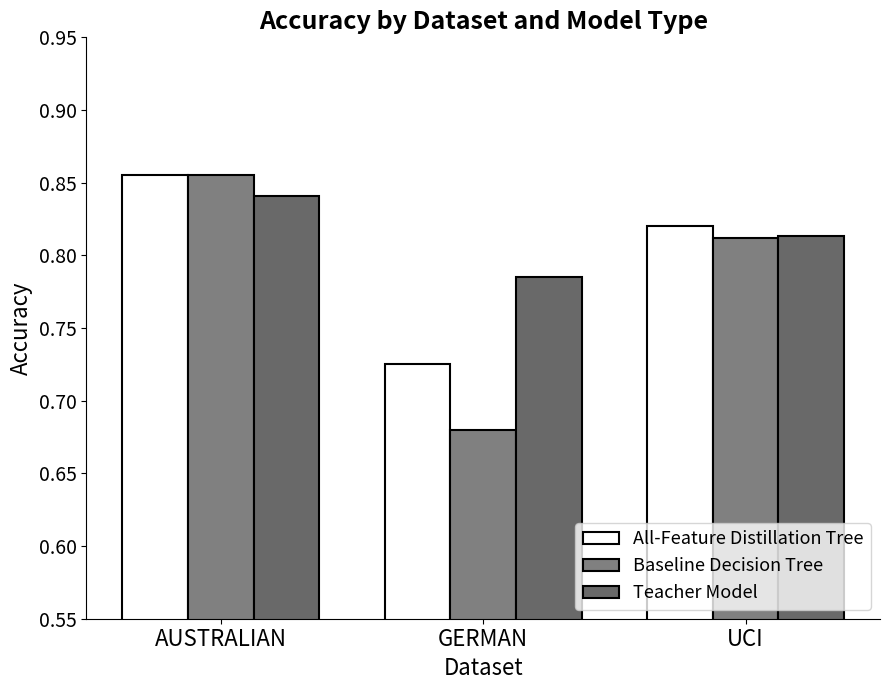

The value of Baseline Decision Tree at AUSTRALIAN is 0.9. True or false?

True